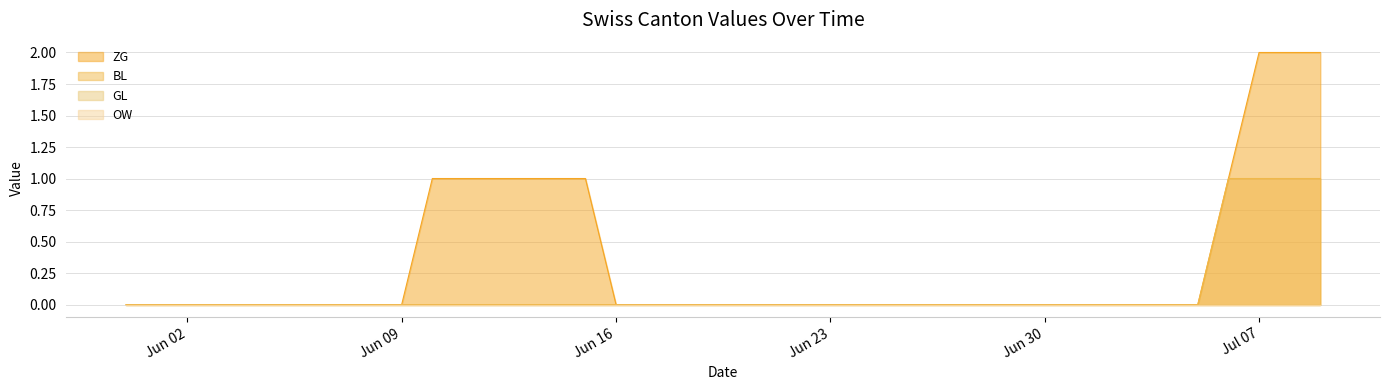

Reading left to right, extract all data points from this chart.

ZG: 0	0	0	0	0	0	0	0	0	0	1	1	1	1	1	1	0	0	0	0	0	0	0	0	0	0	0	0	0	0	0	0	0	0	0	0	1	2	2	2
BL: 0	0	0	0	0	0	0	0	0	0	0	0	0	0	0	0	0	0	0	0	0	0	0	0	0	0	0	0	0	0	0	0	0	0	0	0	1	1	1	1